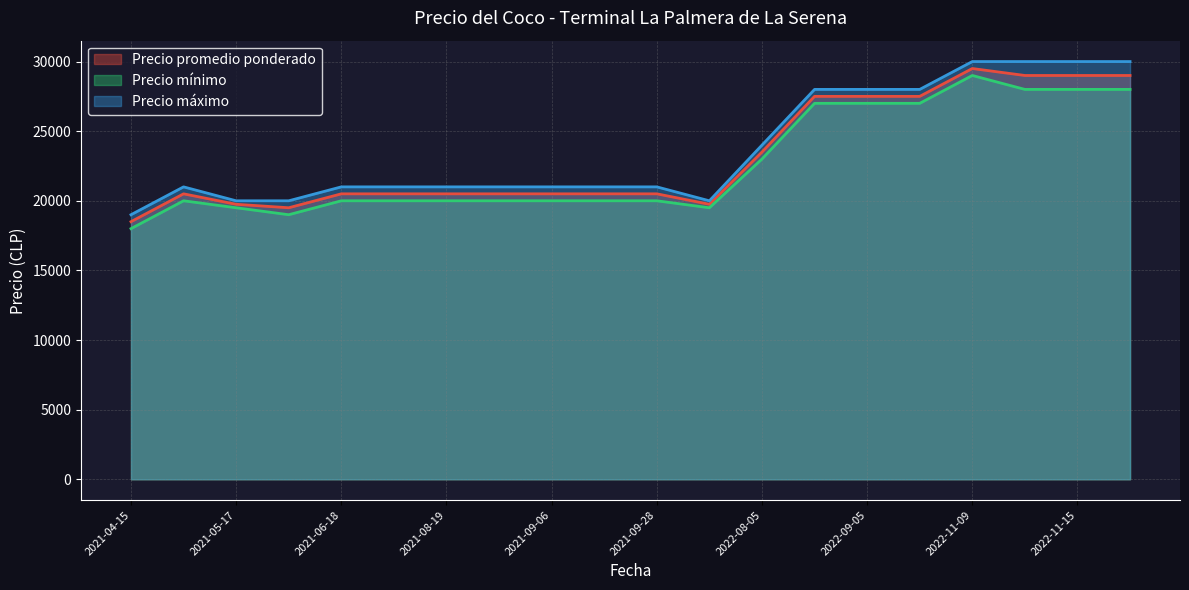

Is the value of Precio promedio ponderado at 2022-11-09 greater than the value of Precio mínimo at 2022-11-17?

Yes